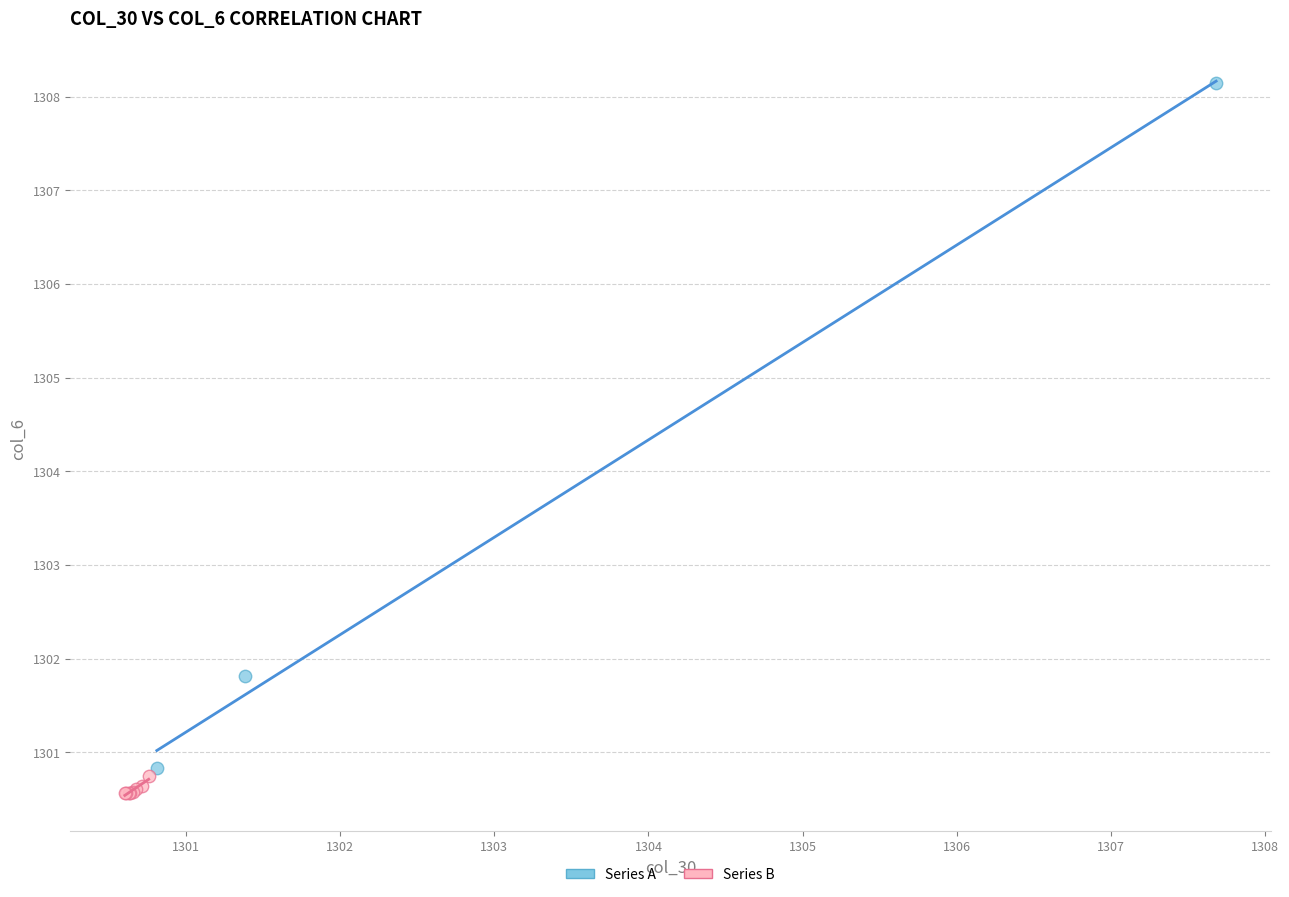

What are all the series names shown in the legend?

Series A, Series B